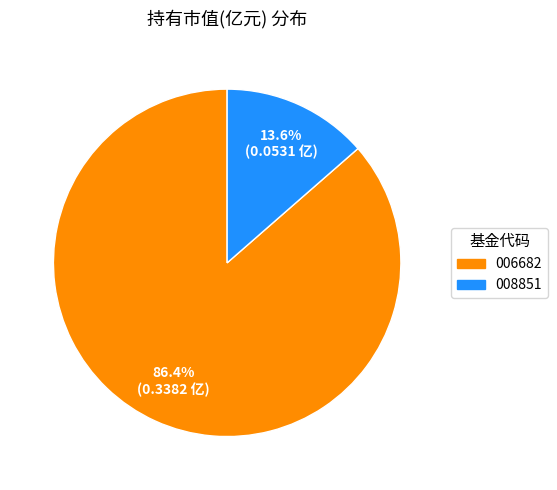

Is there any slice that represents more than half of the pie?

Yes